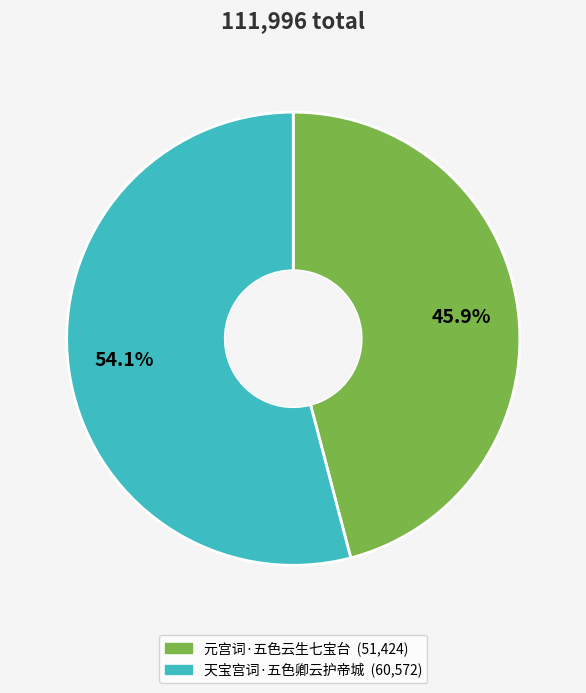

Which has a higher value, 元宫词·五色云生七宝台 or 天宝宫词·五色卿云护帝城?

天宝宫词·五色卿云护帝城